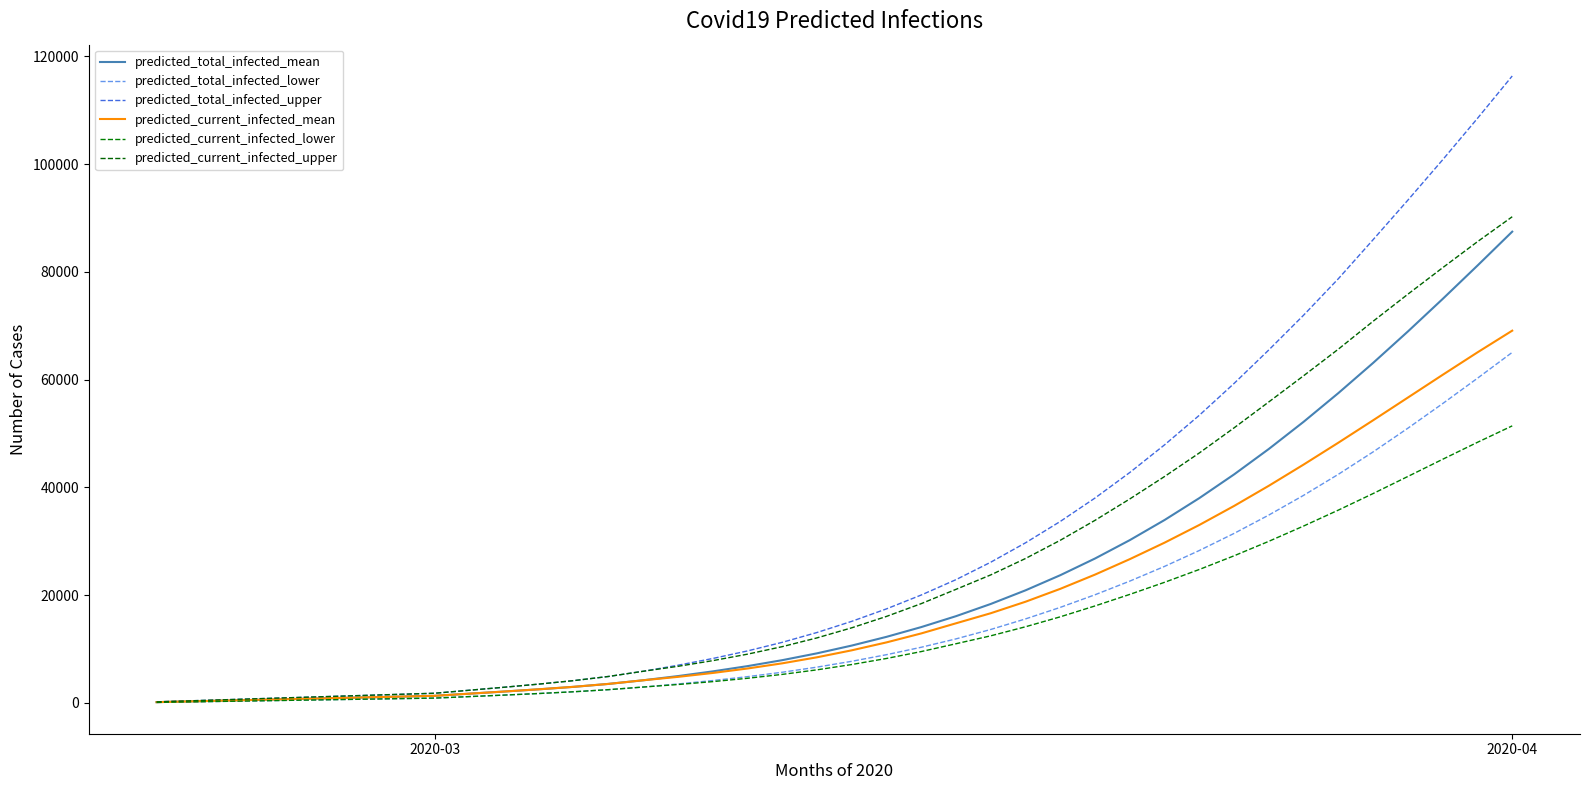

How many values in the predicted_total_infected_mean series are below 10651?

20